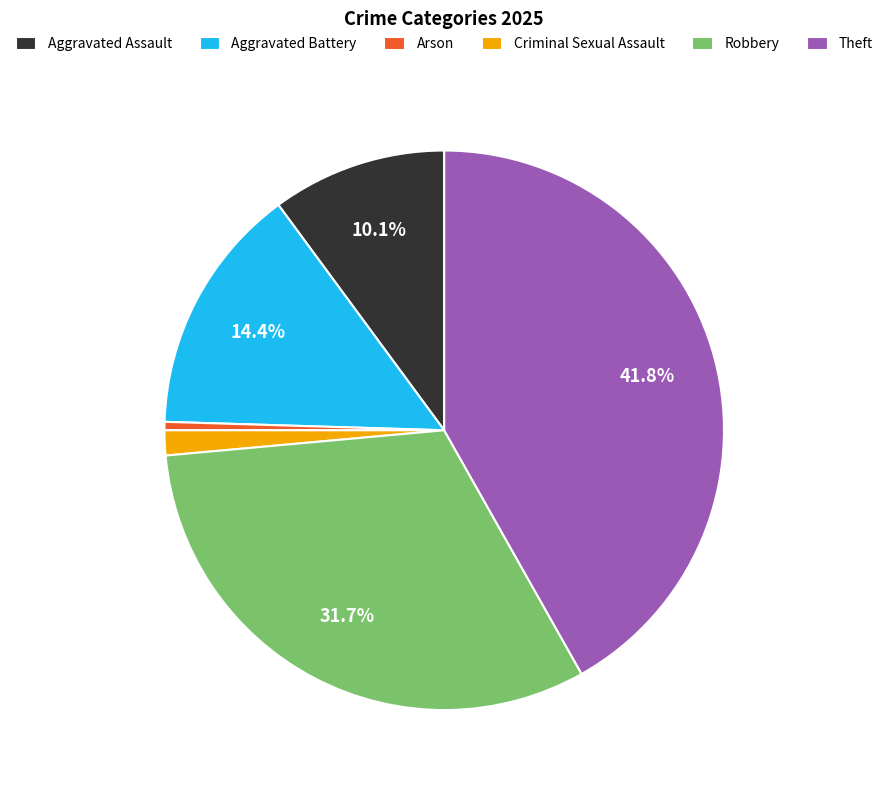

Which category has the smallest portion of the pie?

Arson